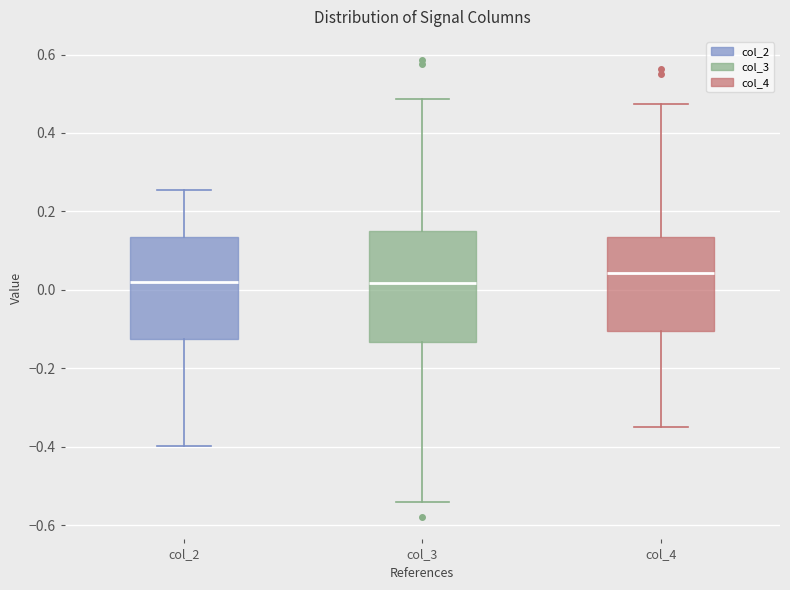

Which box is the tallest, from its lower edge to its upper edge?

col_3